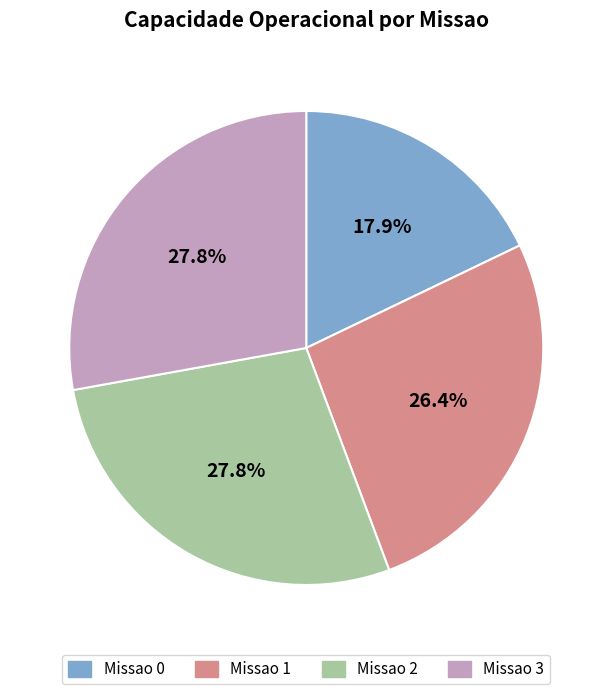

Which has a higher value, Missao 2 or Missao 1?

Missao 2